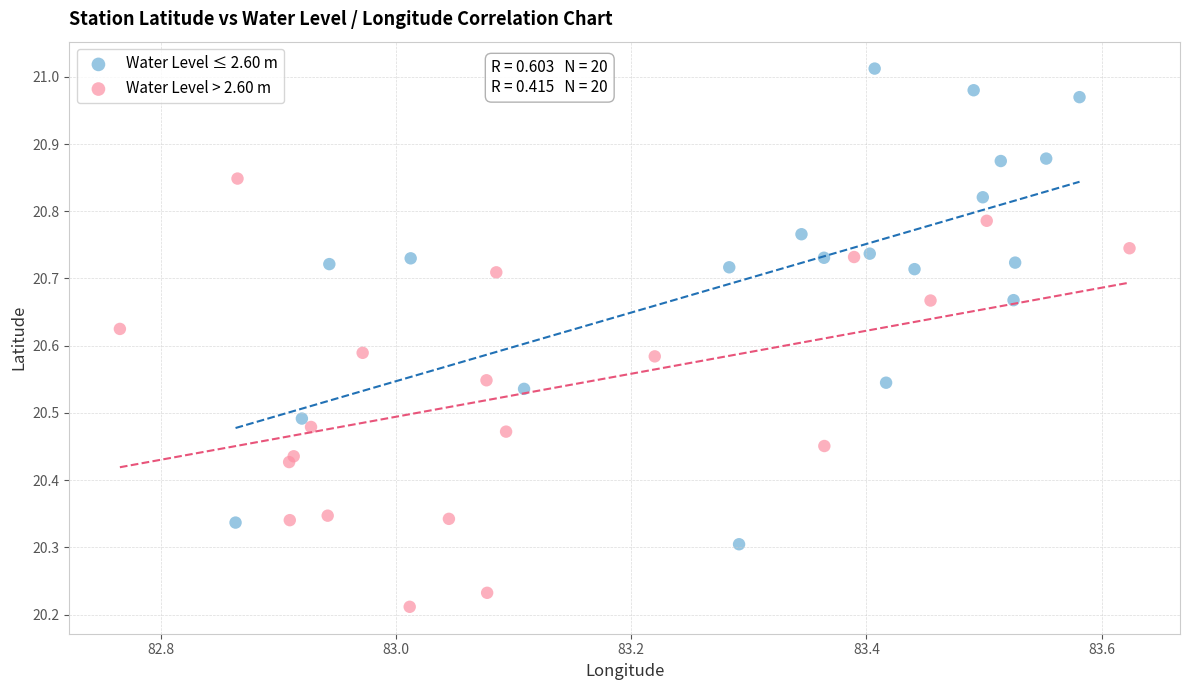

Which series contains the highest Y value?

Water Level ≤ 2.60 m